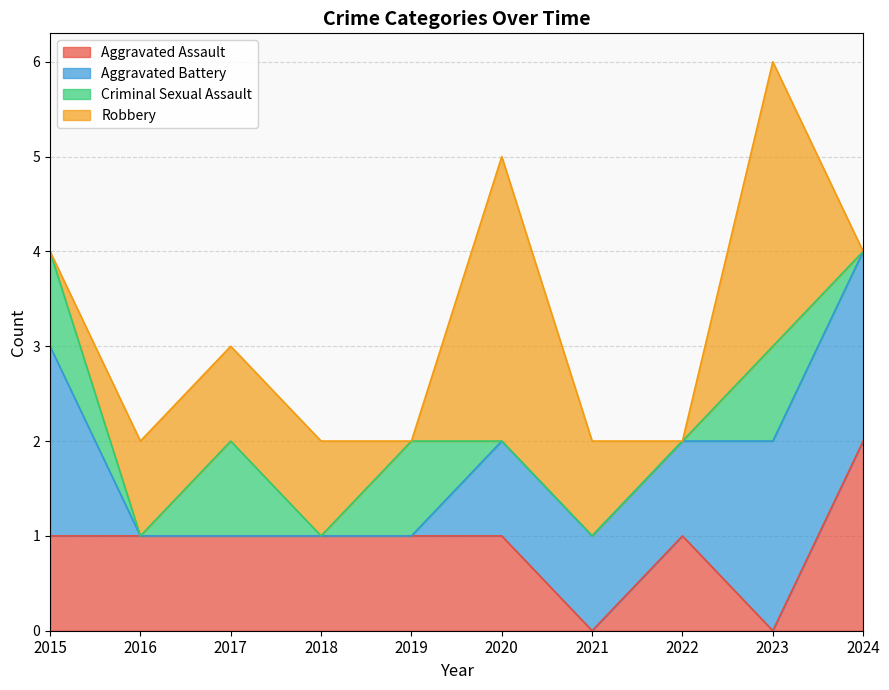

What is the value of the Robbery point at the 6th from the left?

3